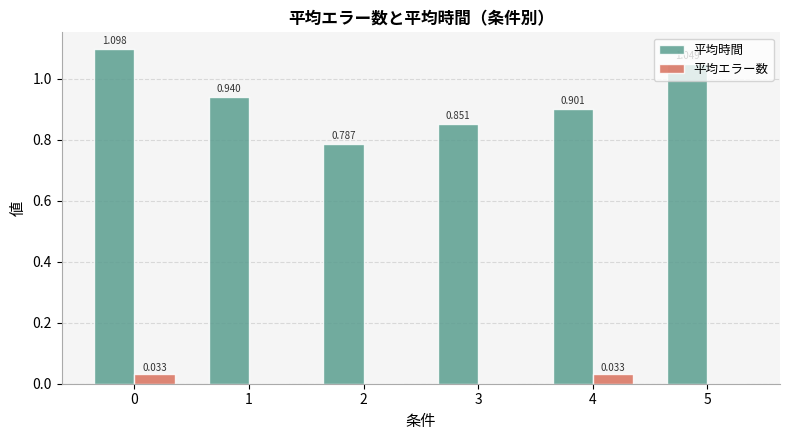

Is the value of 平均エラー数 at 0 greater than the value of 平均時間 at 3?

No